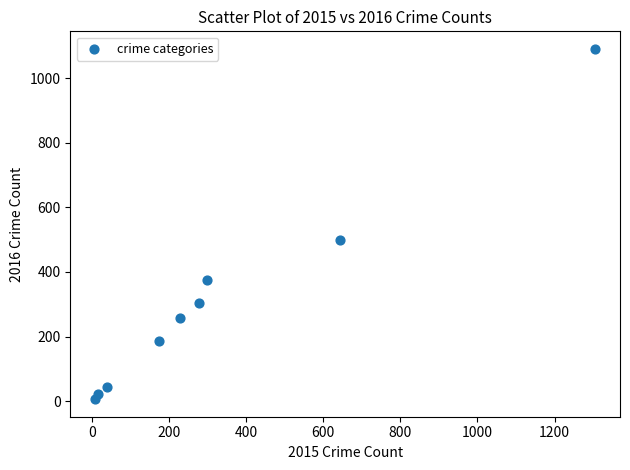

What is the average X value?

331